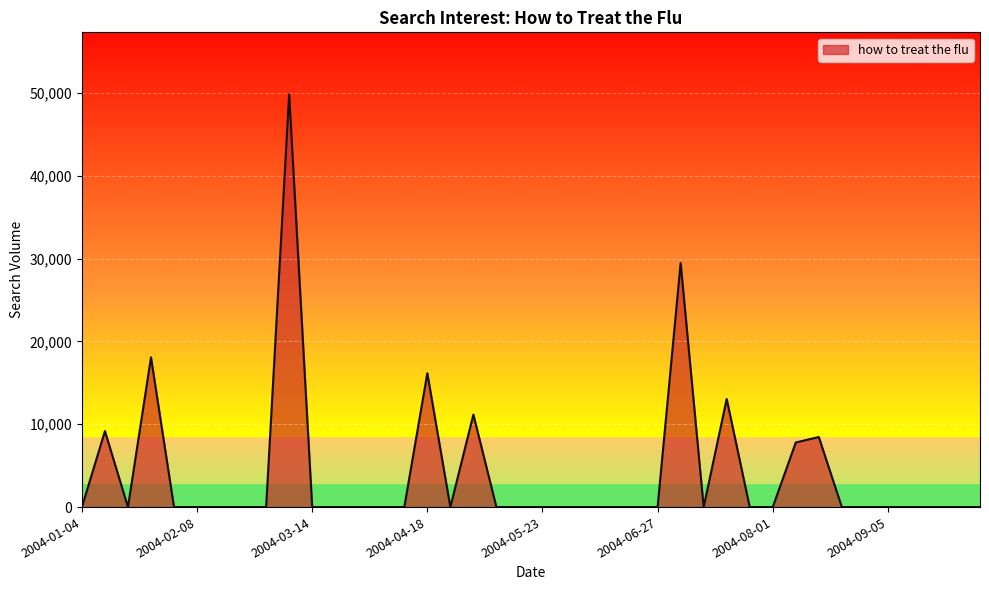

What is the greatest value displayed?

49847.4